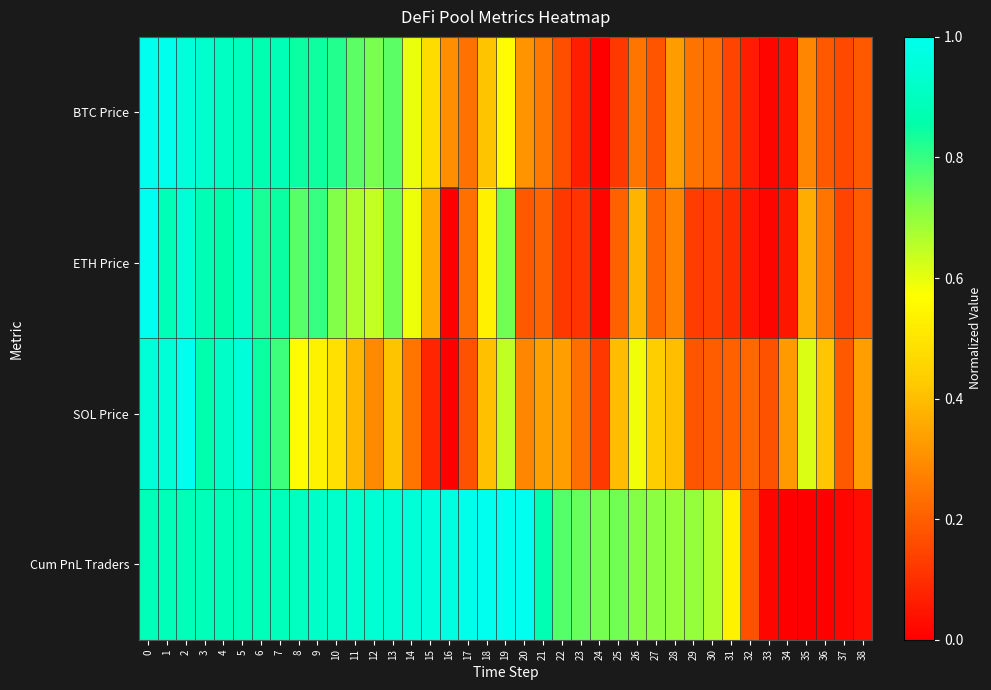

What is the total value across all series at 15?

1.9